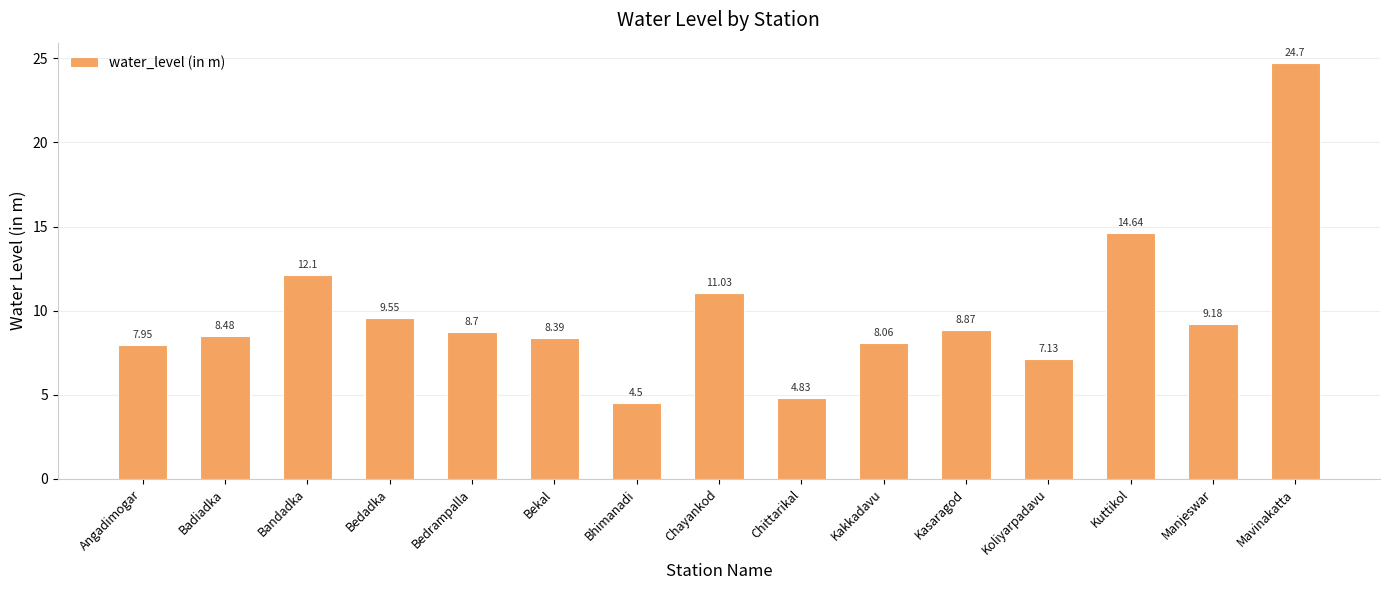

What position from the right is Angadimogar?

15